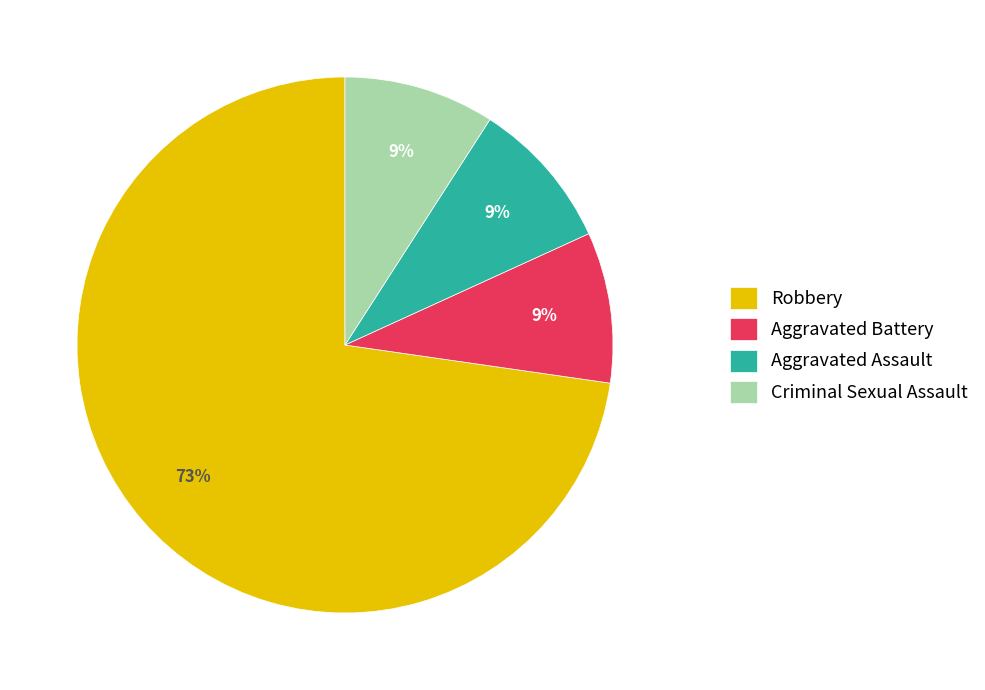

How many segments does this pie chart have?

4